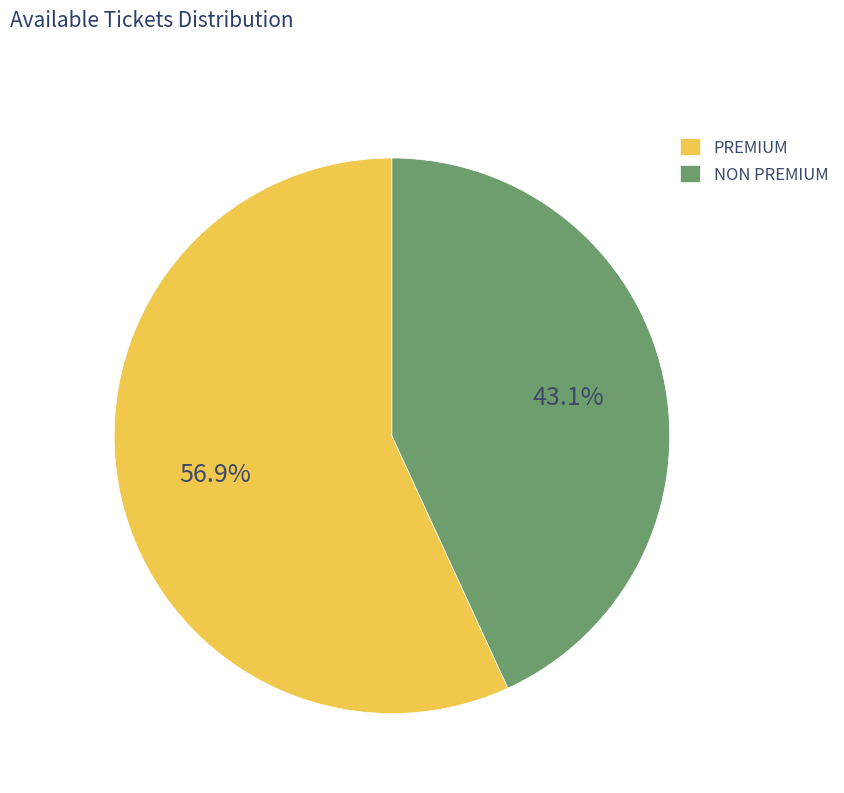

Which slice is the largest?

PREMIUM